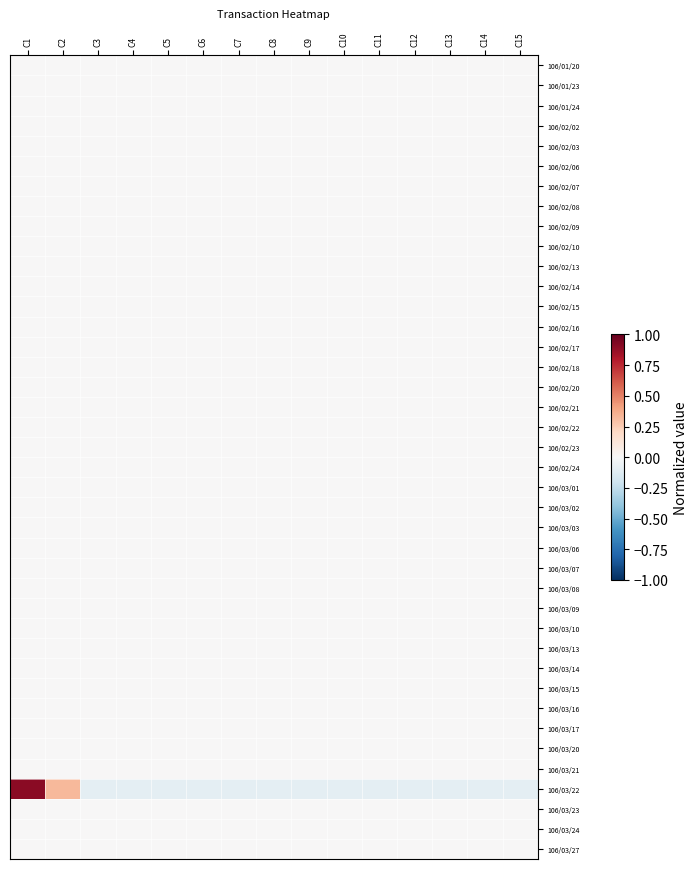

What is the total value across all series at C7?

-0.1